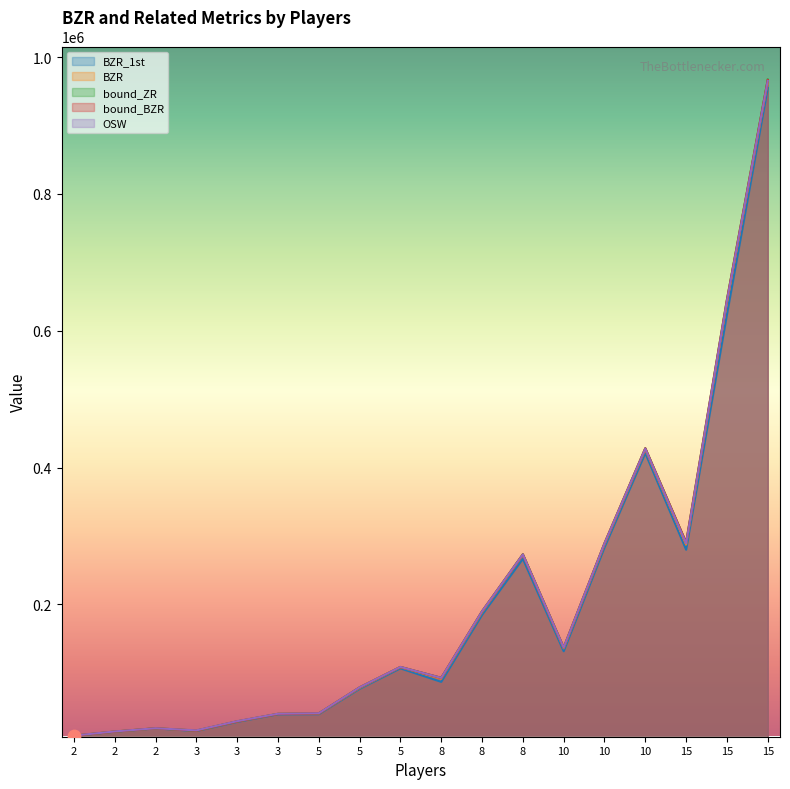

At how many categories does at least one series exceed 105749?

9